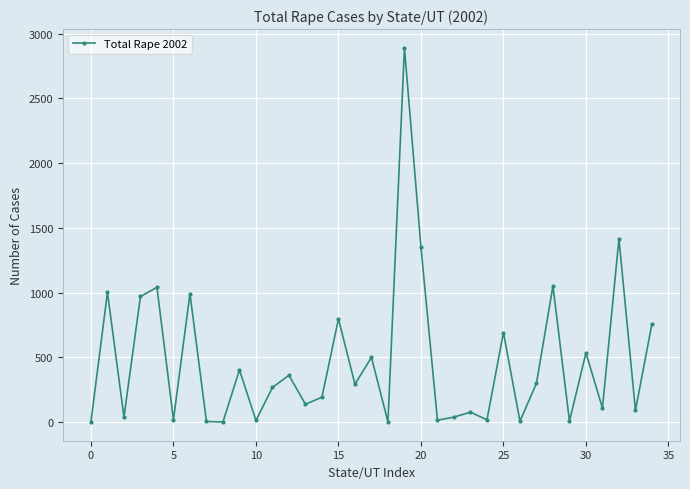

True or false: the data has more than 0 interior local peaks.

True